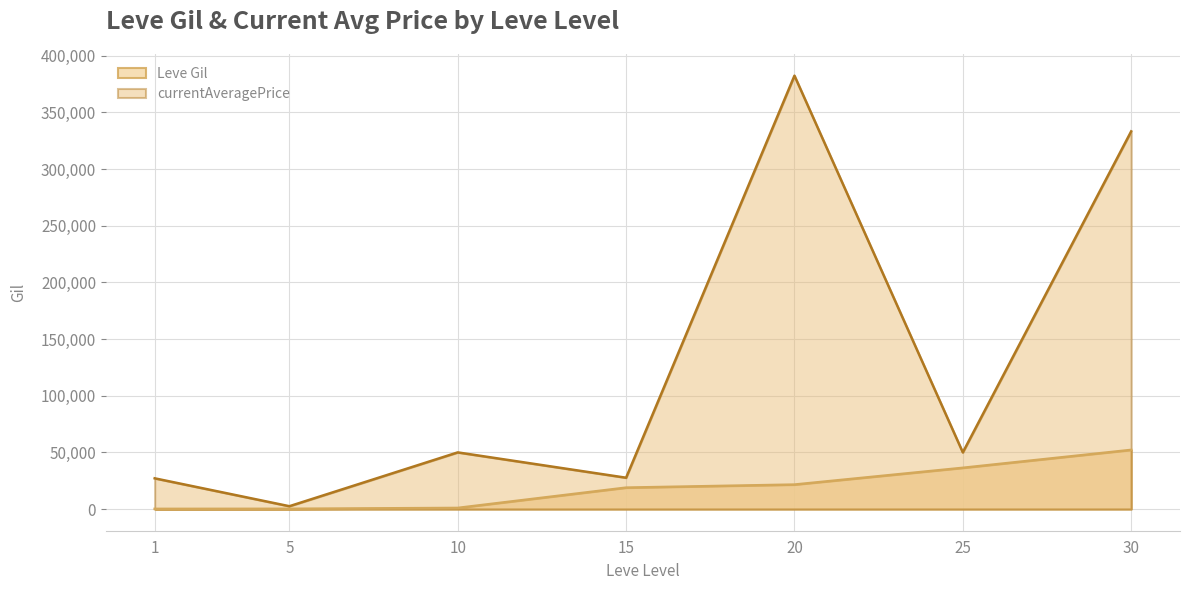

Reading right to left, extract all data points from this chart.

Leve Gil: 52220	36390	21600	18910	990	220	160
currentAveragePrice: 333333	50000	382497	27650	50000	2507	27128